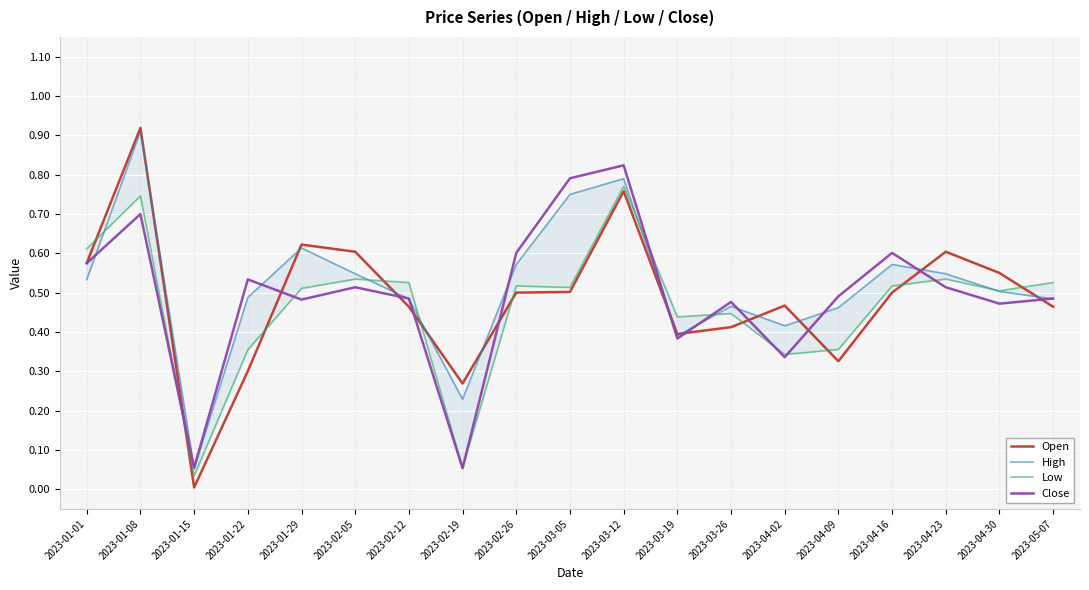

List the series in order of their peak value, highest first.

Open, High, Close, Low